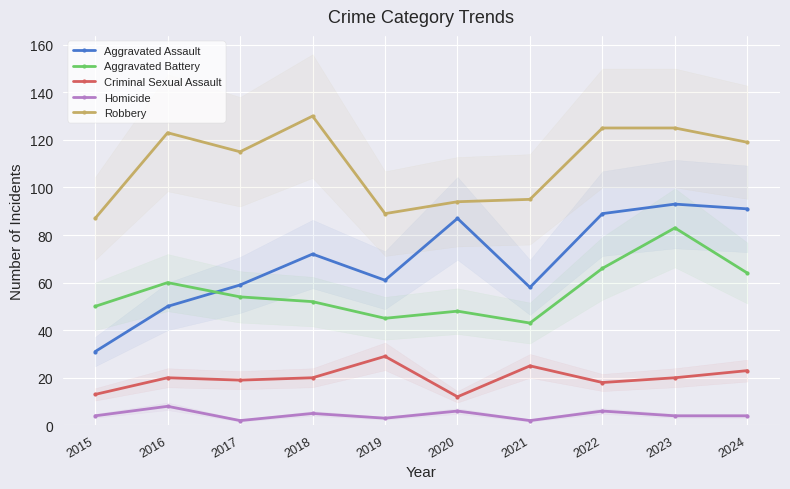

At which label is Criminal Sexual Assault closest to 20?

2016